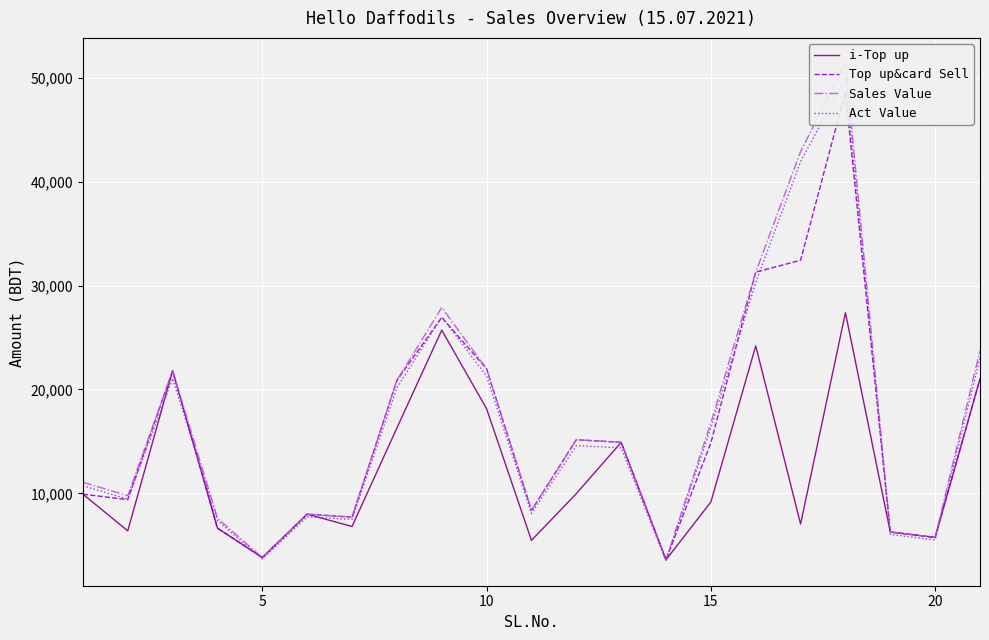

What is the lowest value of the i-Top up series?

3598